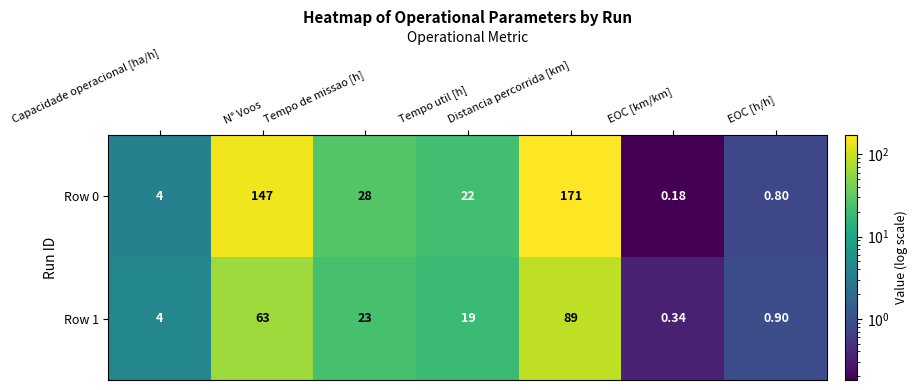

Which category has the highest value in the Row 1 series?

Distancia percorrida [km]